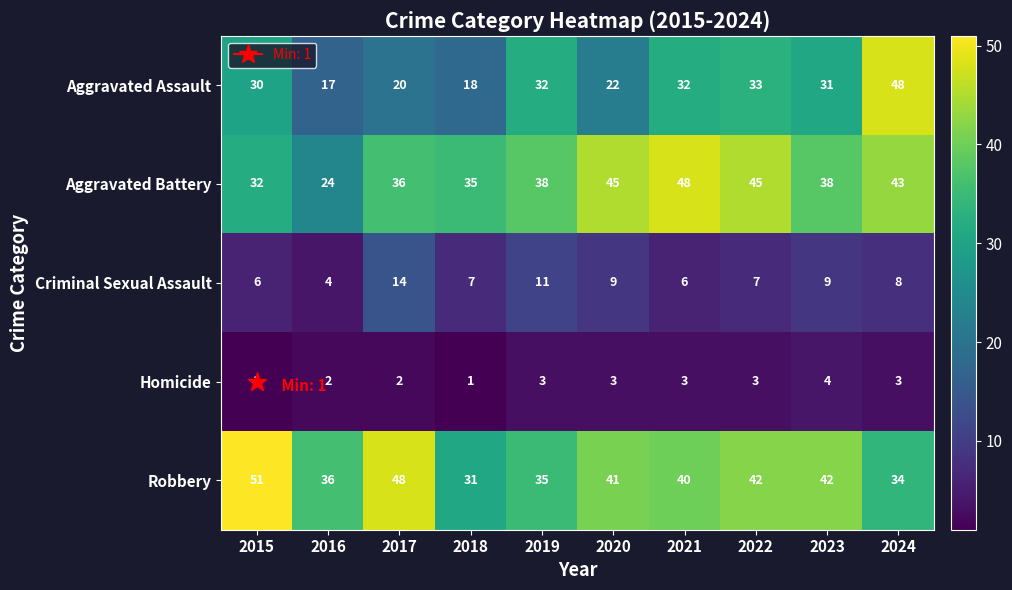

Which series has the widest spread of values?

Aggravated Assault